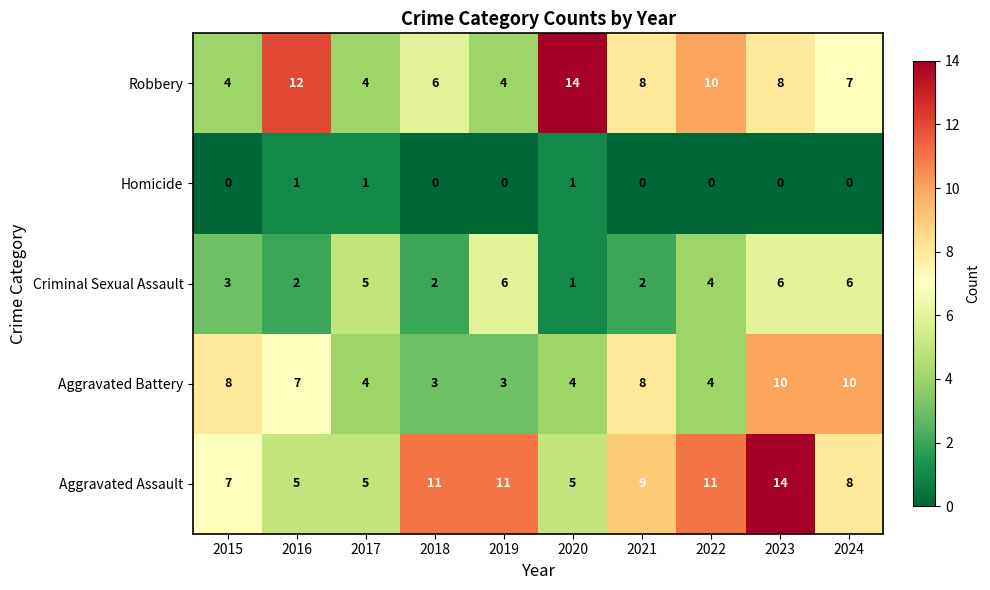

What is the spread (max minus min) of values at 2017?

4